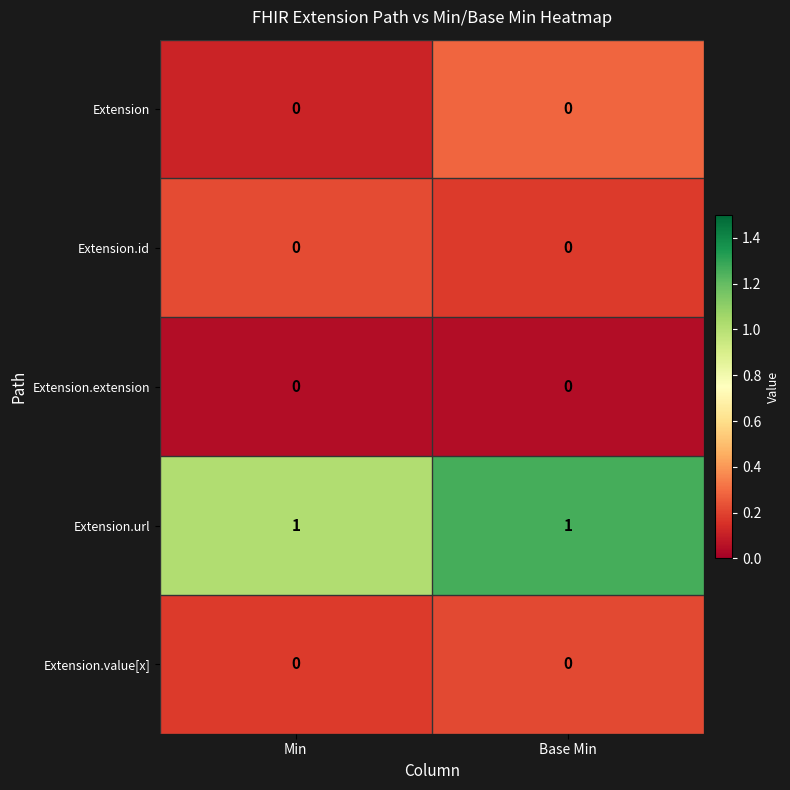

Which series has the largest total across all categories?

Extension.url